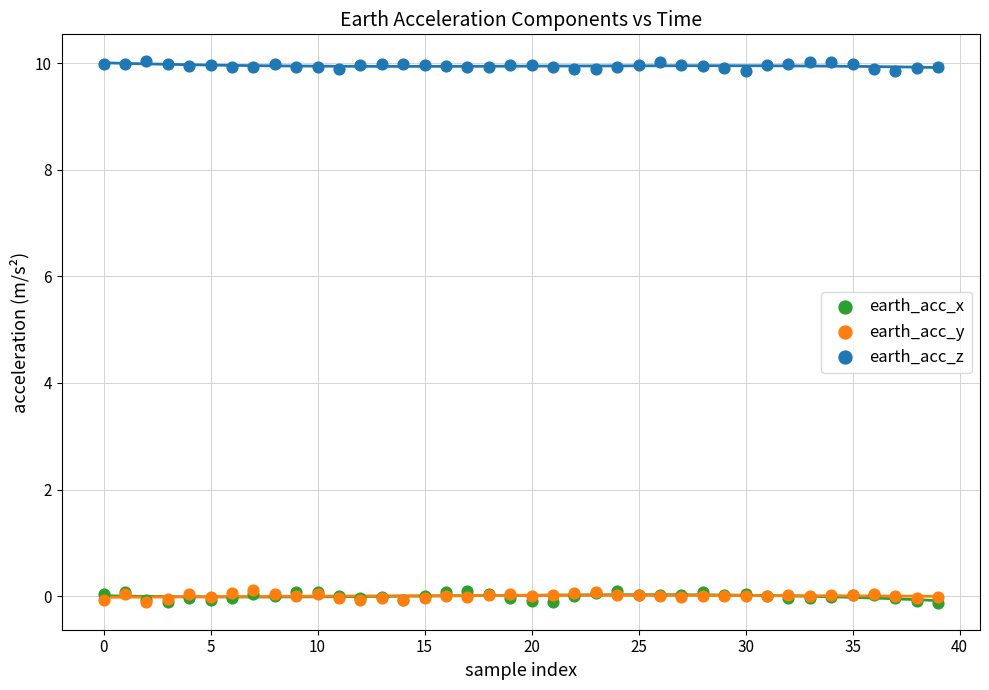

What are all the series names shown in the legend?

earth_acc_x, earth_acc_y, earth_acc_z